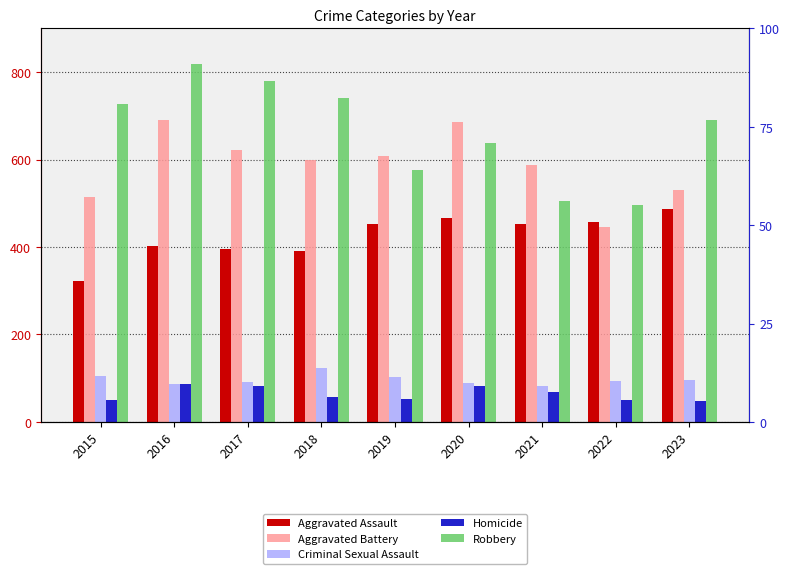

Where does the Homicide series first go above 56?

2016